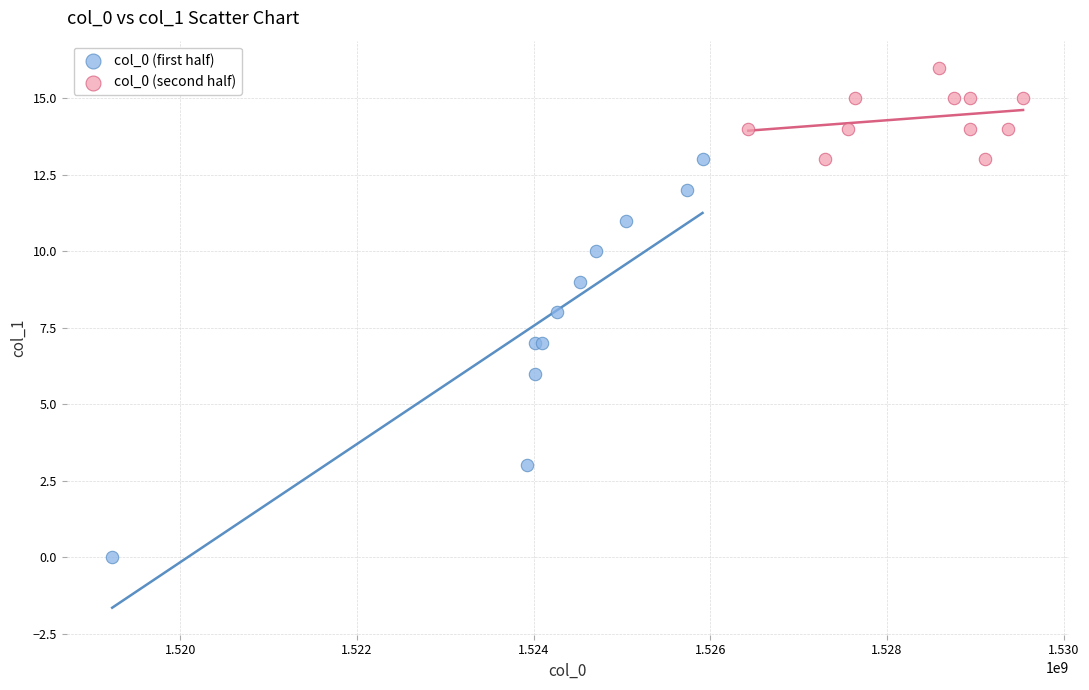

Which series reaches the maximum Y coordinate?

col_0 (second half)